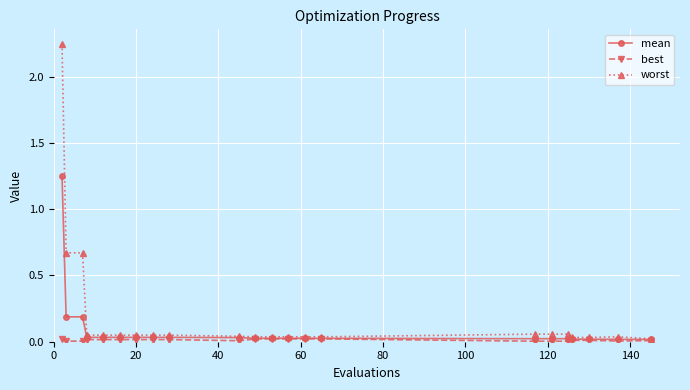

Which series has the largest total across all categories?

worst